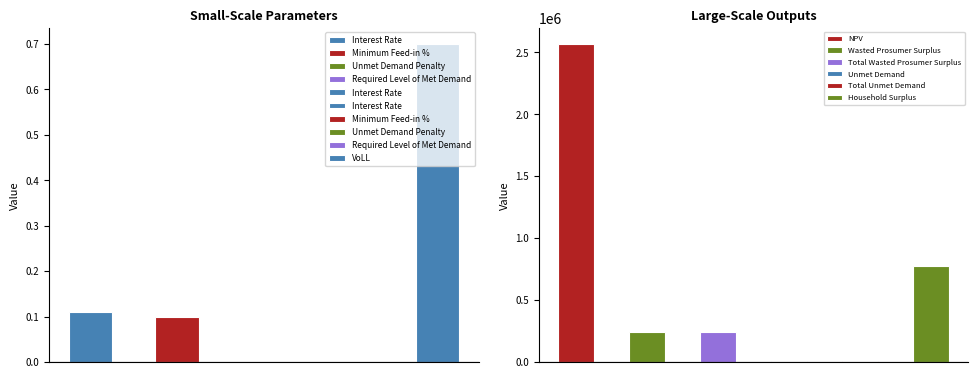

Is it true that the value at Required Level of Met Demand is 0.0?

True